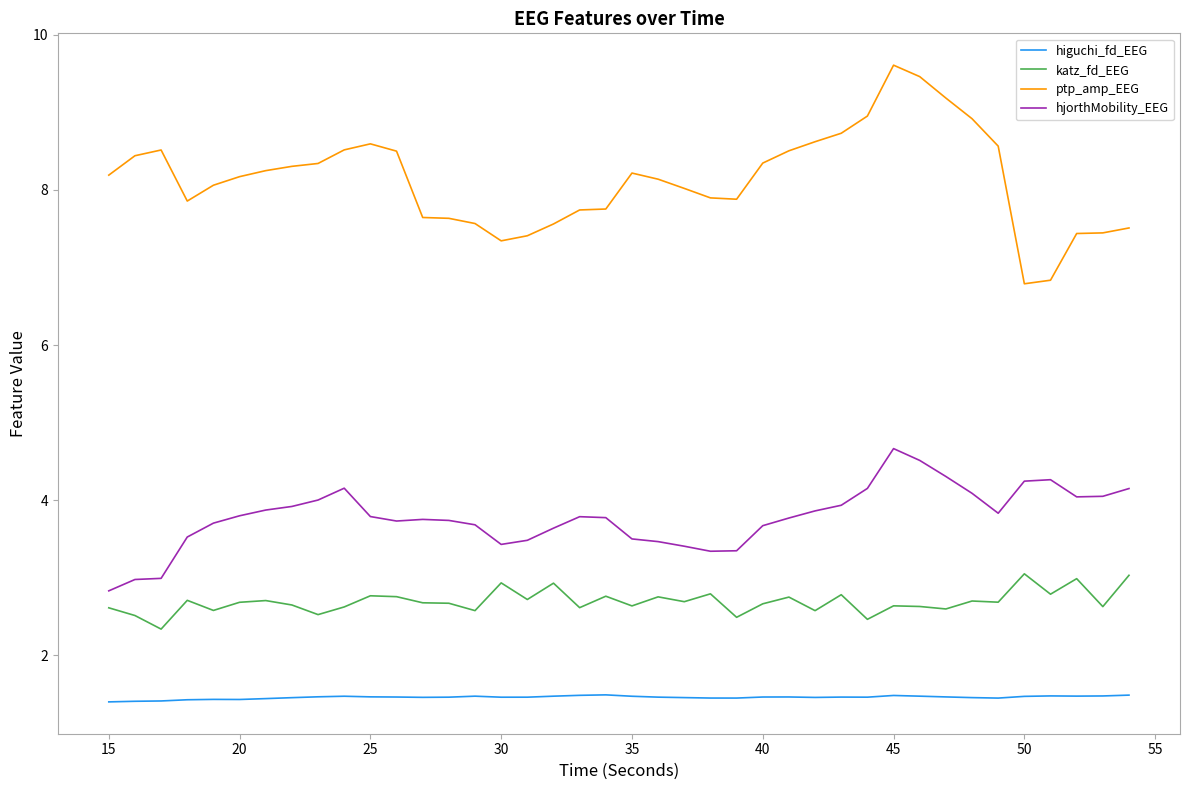

What is the difference between the maximum and minimum values in the ptp_amp_EEG series?

2.8